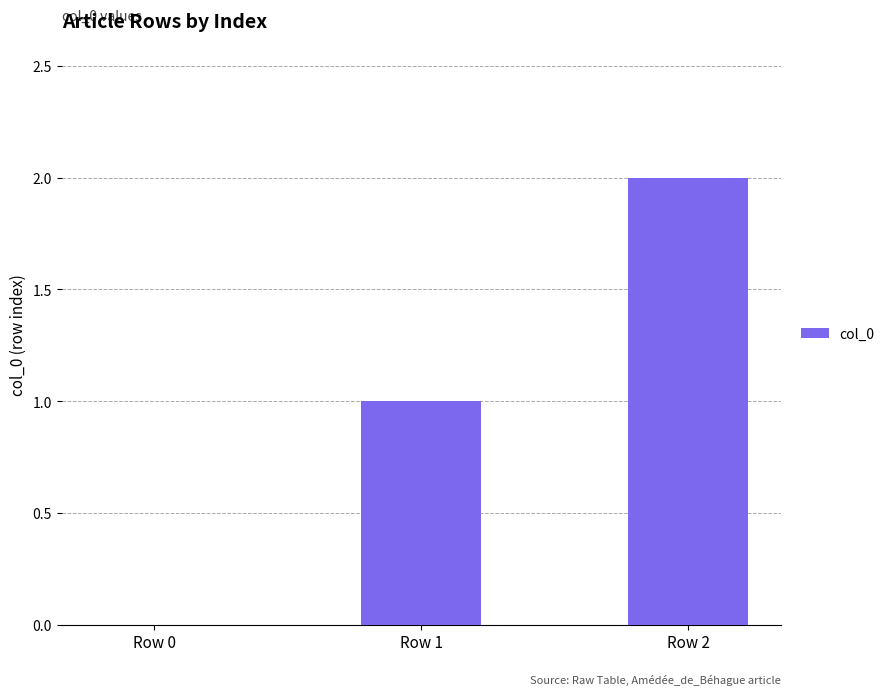

How many positive values are there?

2